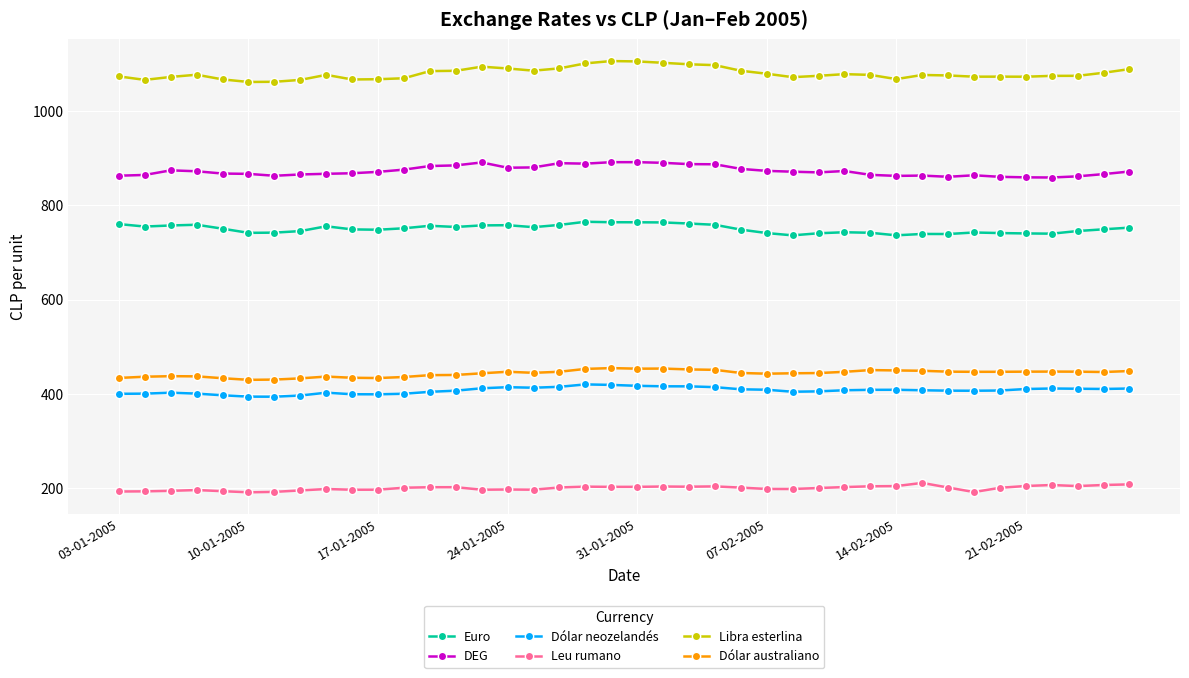

True or false: Dólar neozelandés and DEG intersect in this chart.

False